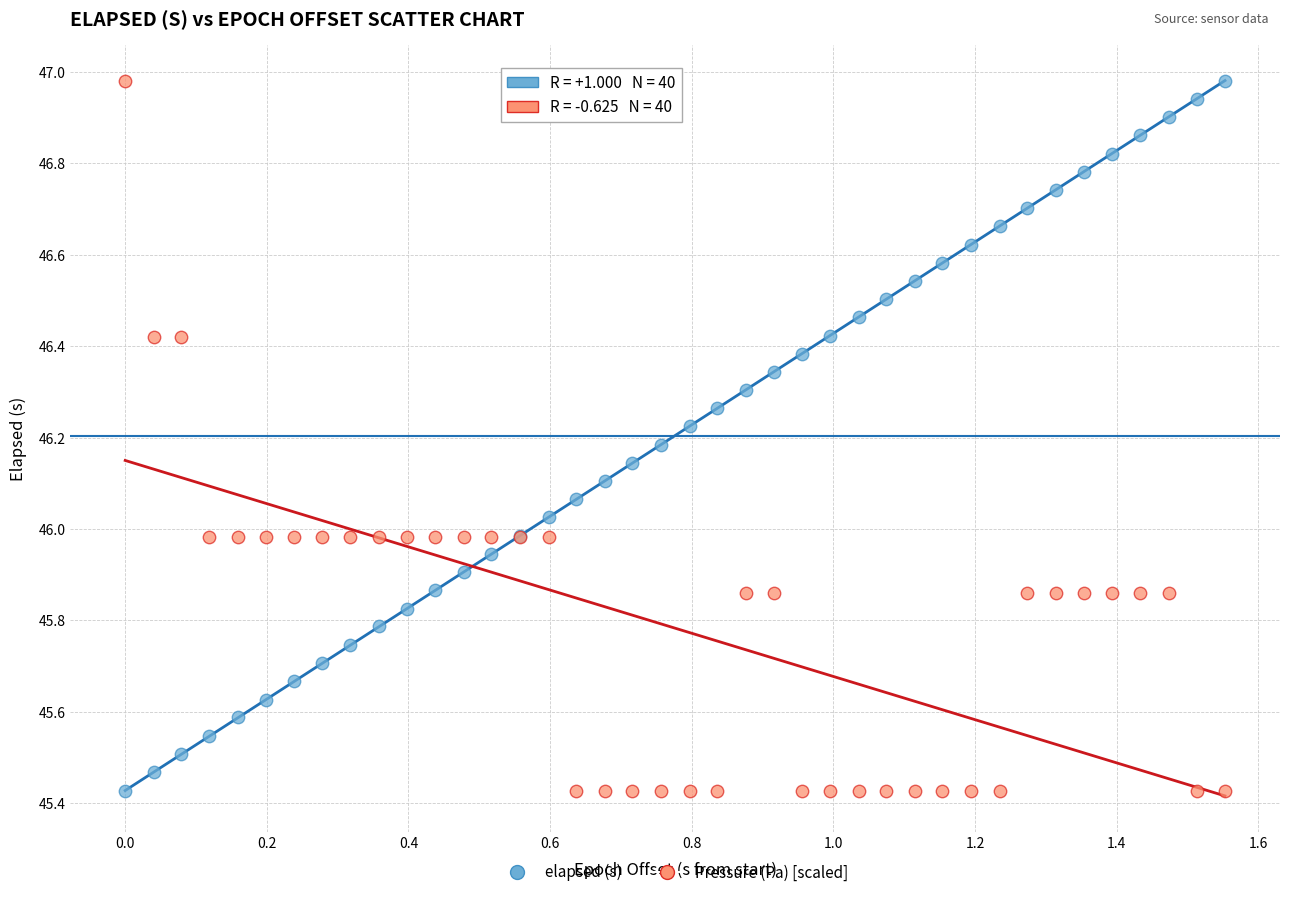

What are all the series names shown in the legend?

elapsed (s), Pressure (Pa) [scaled]